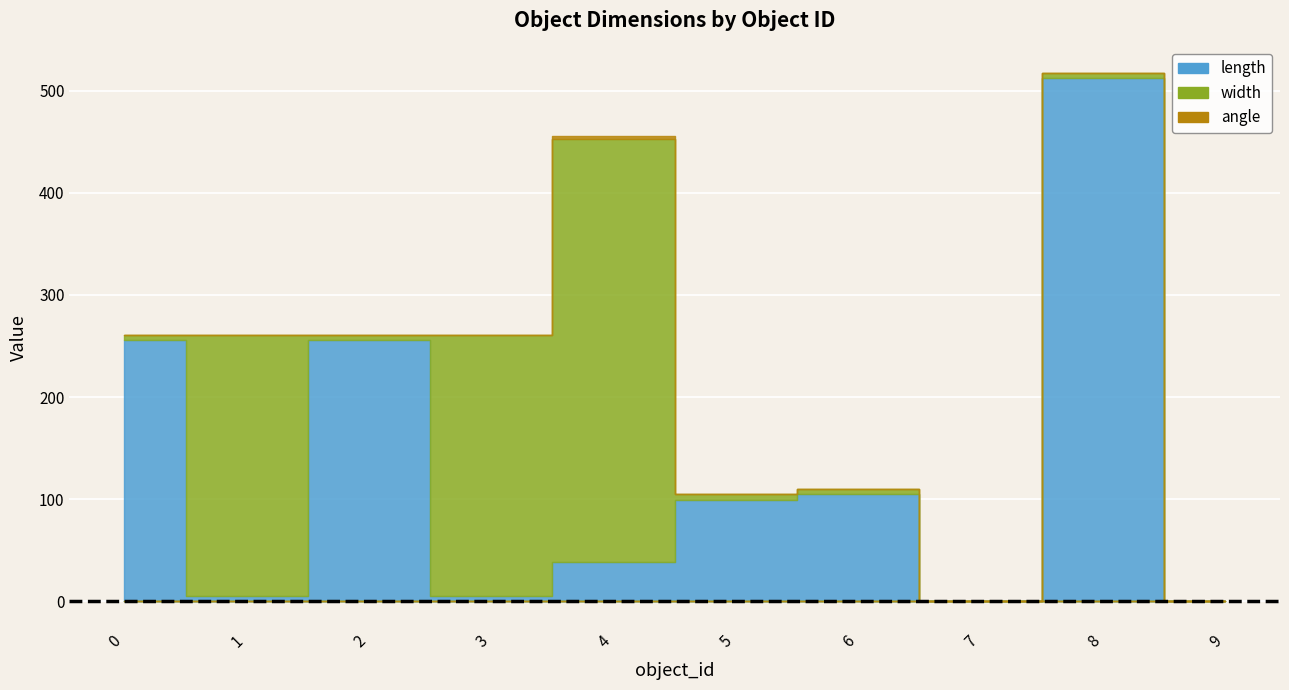

Reading left to right, list all the values displayed in this chart.

length: 0=256.0	1=5.0	2=256.0	3=5.0	4=38.5	5=99.7	6=105.1	7=0.0	8=512.0	9=0.0
width: 0=5.0	1=256.0	2=5.0	3=256.0	4=413.9	5=5.1	6=5.1	7=0.0	8=5.1	9=0.0
angle: 0=0.0	1=0.0	2=0.0	3=0.0	4=3.1	5=0.0	6=0.0	7=0.0	8=0.2	9=0.0